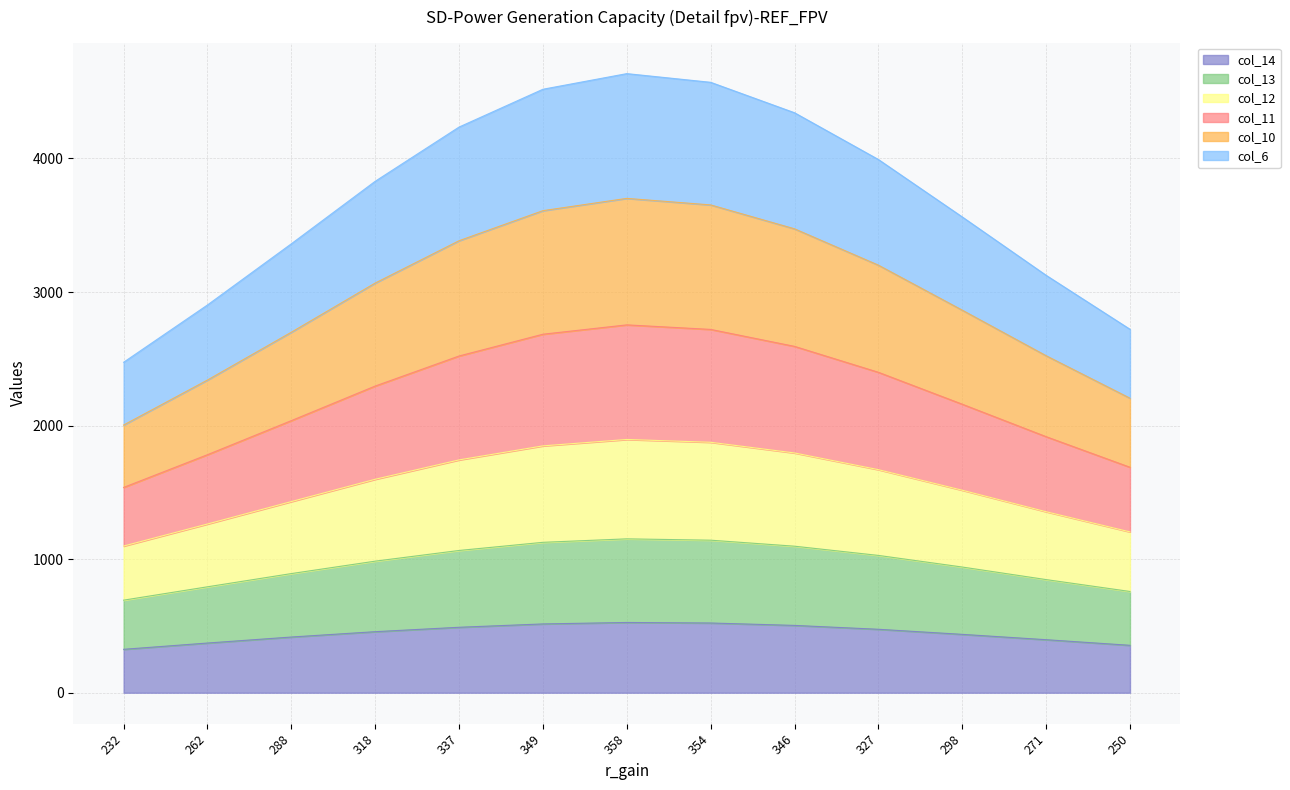

The col_14 series shows 397 at 271. True or false?

True